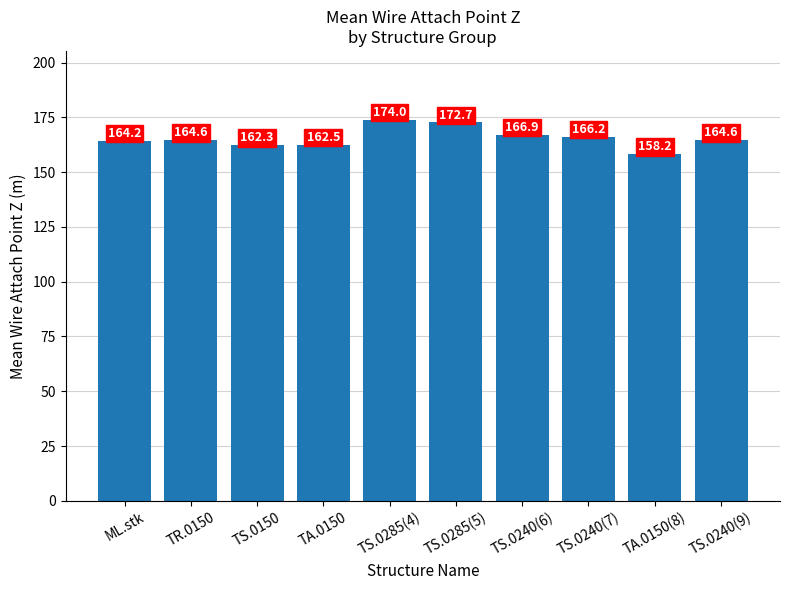

The value at TS.0240(6) is 166.9. True or false?

True